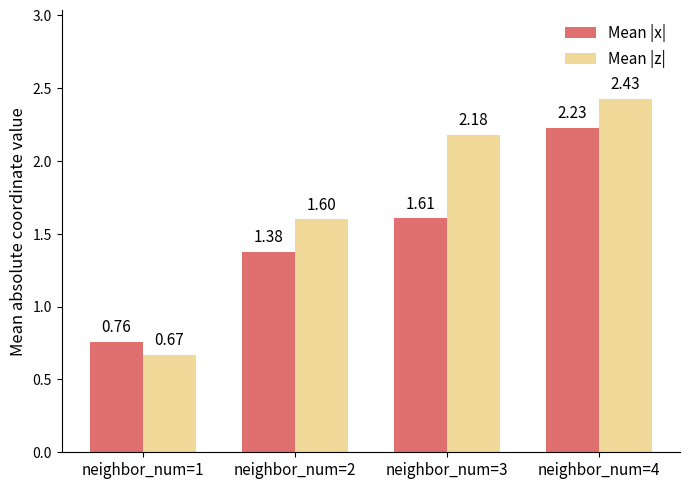

At how many categories does at least one series exceed 1?

3